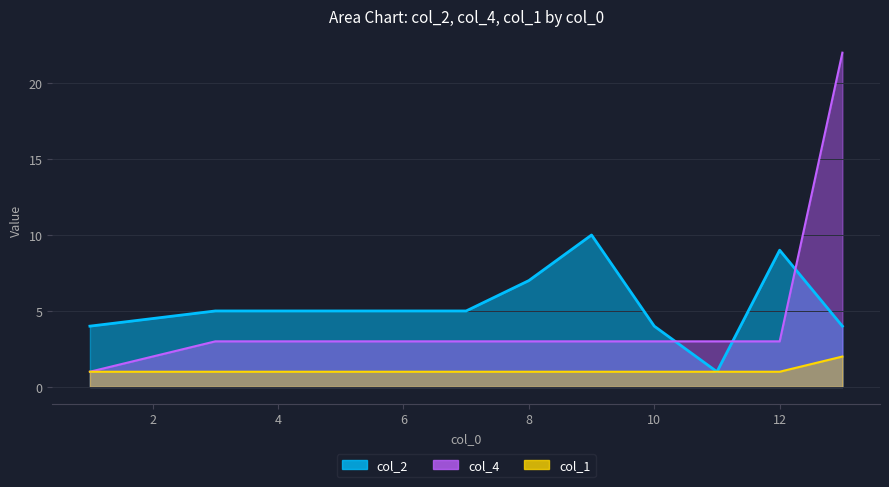

Which series has the largest total across all categories?

col_2